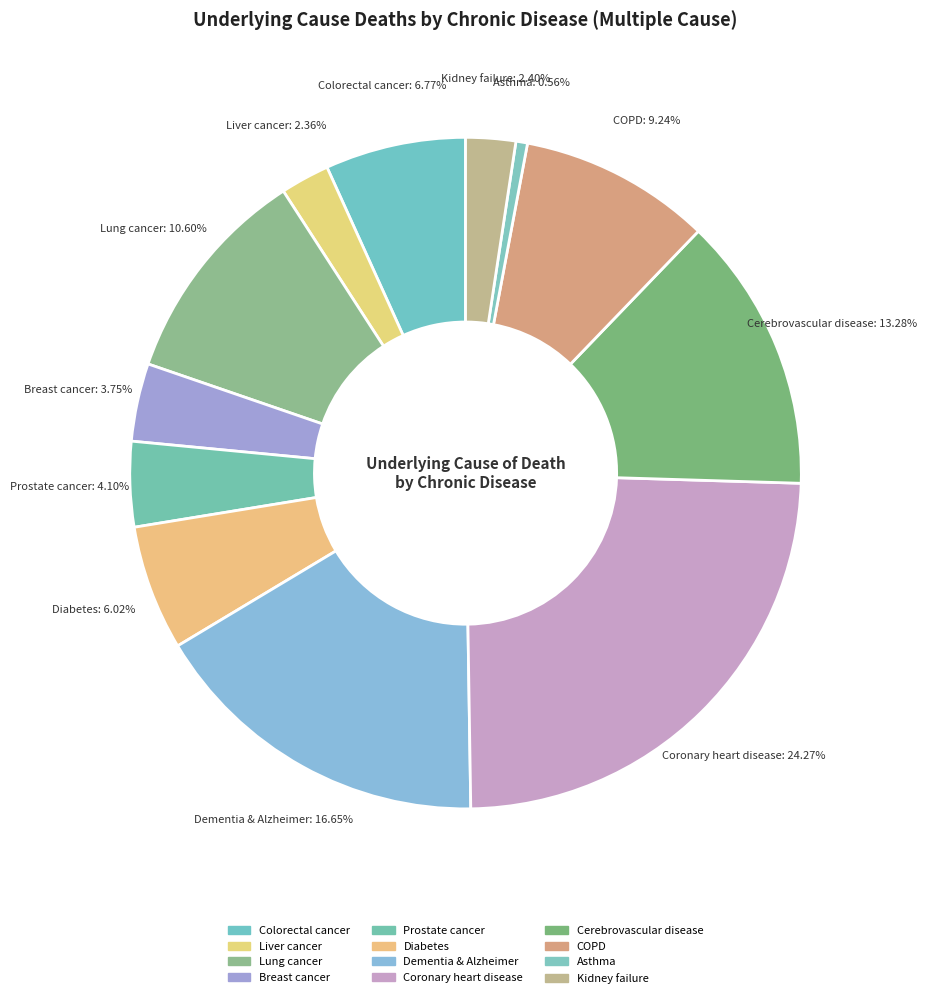

Does COPD account for over 50% of the chart?

No